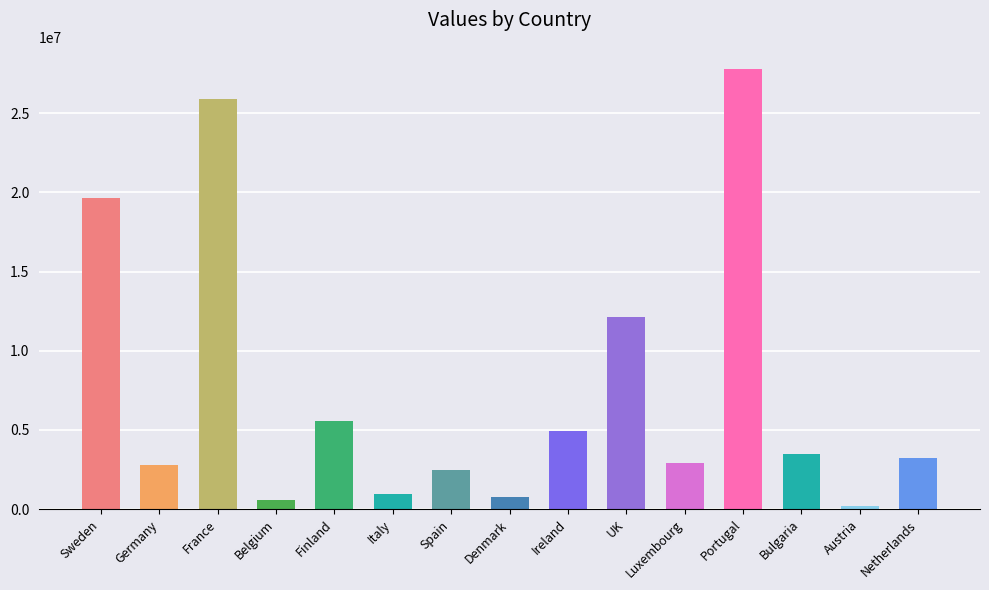

Is it true that the value at Belgium is 608970.0?

True